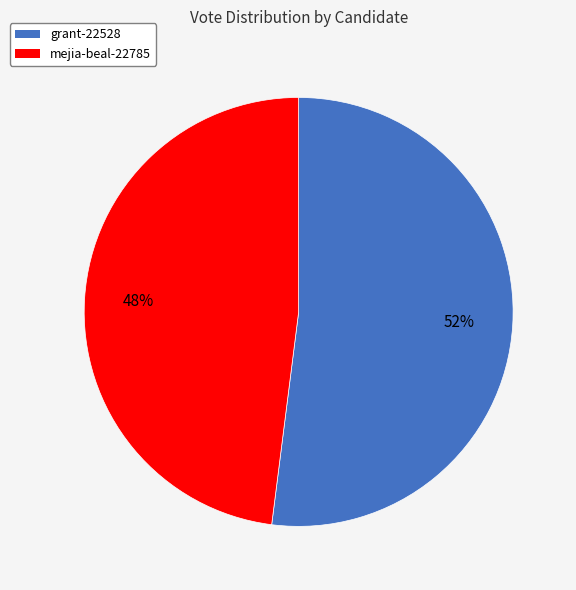

What percentage is the mejia-beal-22785 slice, to the nearest percent?

48%